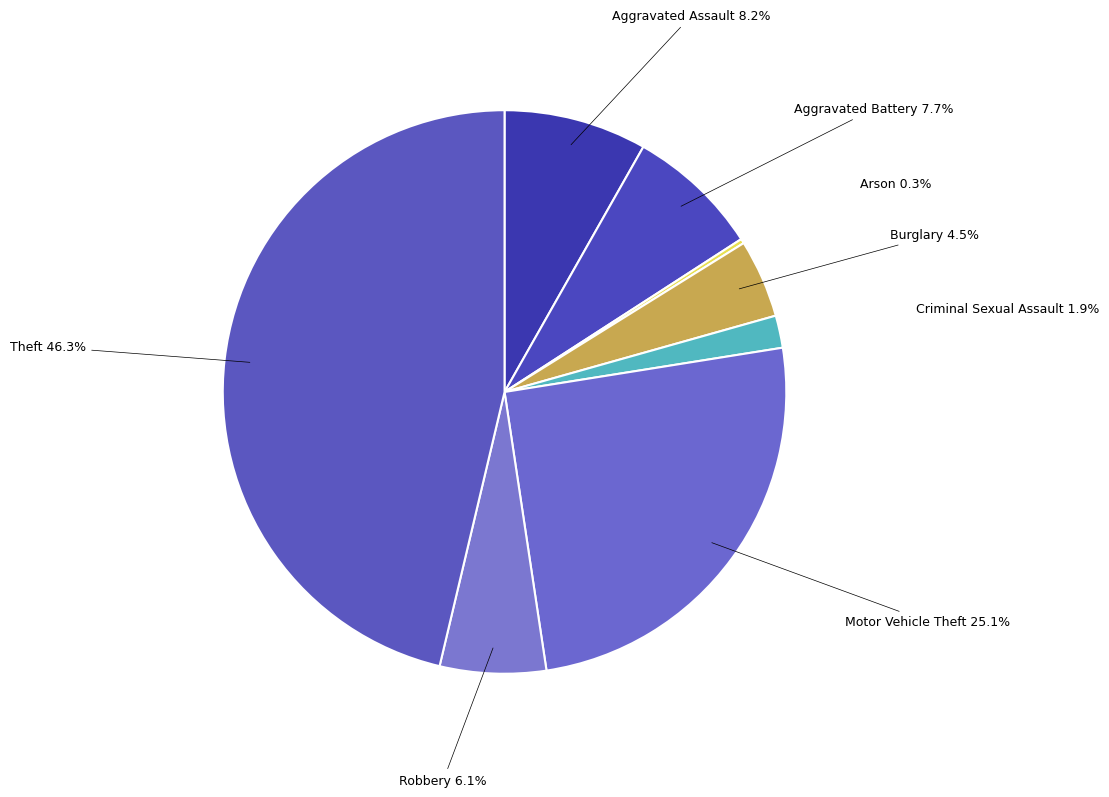

Between Aggravated Assault and Aggravated Battery, which is larger?

Aggravated Assault